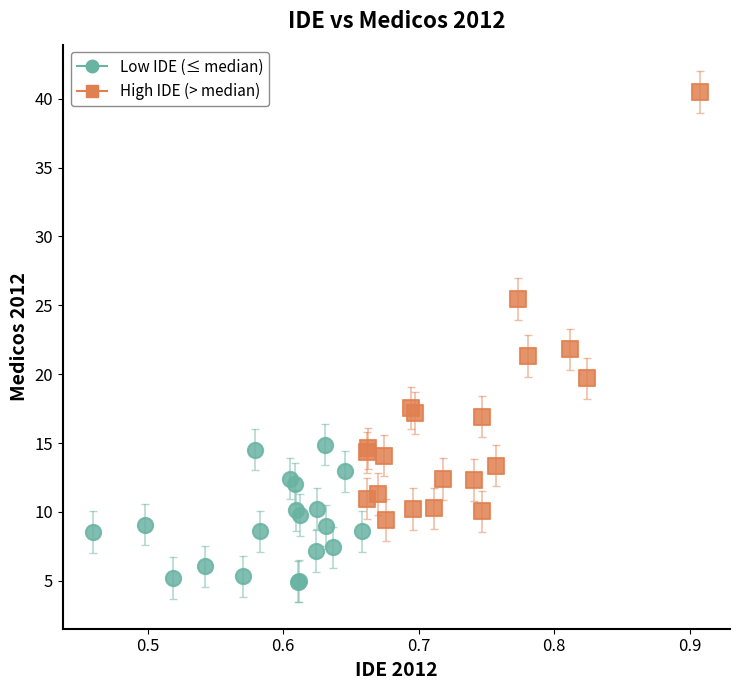

What are all the series names shown in the legend?

Low IDE (≤ median), High IDE (> median)